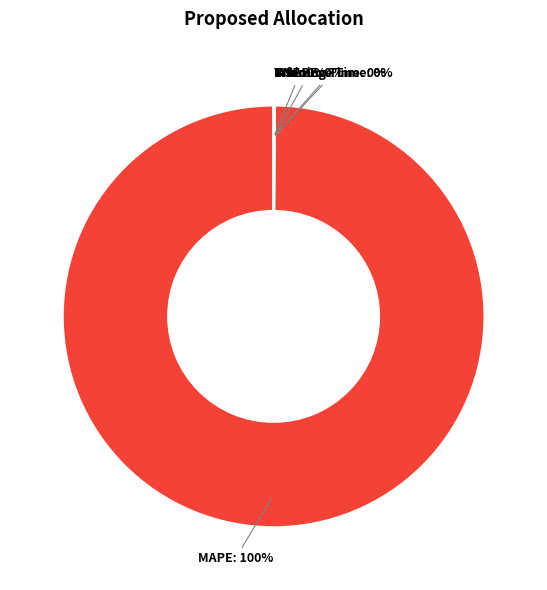

To the nearest percent, what is the average slice percentage?

20%